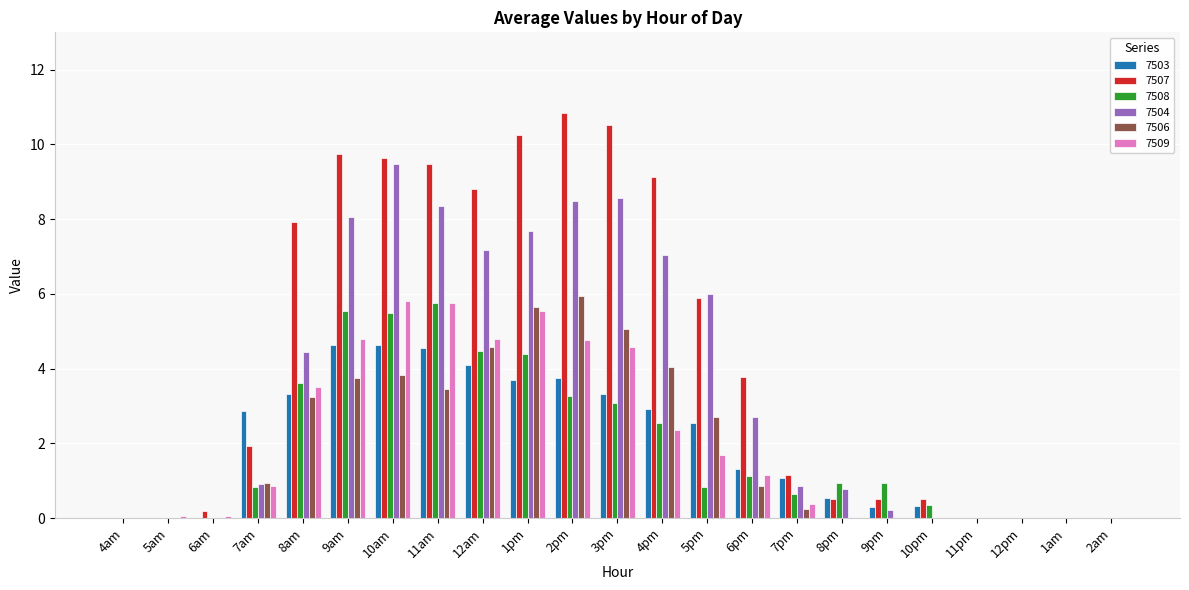

Reading left to right, what are all the values shown in this chart?

7503: 0.0	0.0	0.0	2.9	3.3	4.6	4.6	4.5	4.1	3.7	3.7	3.3	2.9	2.6	1.3	1.1	0.5	0.3	0.3	0.0	0.0	0.0	0.0
7507: 0.0	0.0	0.2	1.9	7.9	9.8	9.6	9.5	8.8	10.2	10.8	10.5	9.1	5.9	3.8	1.2	0.5	0.5	0.5	0.0	0.0	0.0	0.0
7508: 0.0	0.0	0.0	0.8	3.6	5.5	5.5	5.8	4.5	4.4	3.3	3.1	2.5	0.8	1.1	0.6	0.9	0.9	0.3	0.0	0.0	0.0	0.0
7504: 0.0	0.0	0.0	0.9	4.4	8.1	9.5	8.3	7.2	7.7	8.5	8.6	7.0	6.0	2.7	0.9	0.8	0.2	0.0	0.0	0.0	0.0	0.0
7506: 0.0	0.0	0.0	0.9	3.2	3.8	3.8	3.5	4.6	5.7	5.9	5.1	4.1	2.7	0.9	0.2	0.0	0.0	0.0	0.0	0.0	0.0	0.0
7509: 0.0	0.1	0.1	0.9	3.5	4.8	5.8	5.7	4.8	5.5	4.8	4.6	2.3	1.7	1.1	0.4	0.0	0.0	0.0	0.0	0.0	0.0	0.0